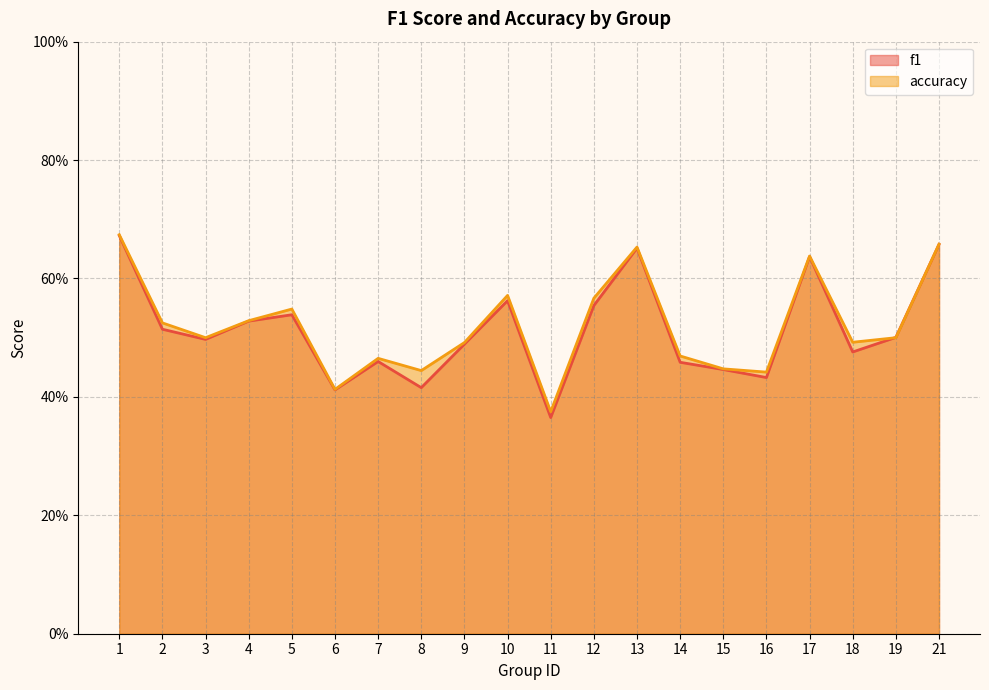

Count the f1 values in the range 0 to 1.

20